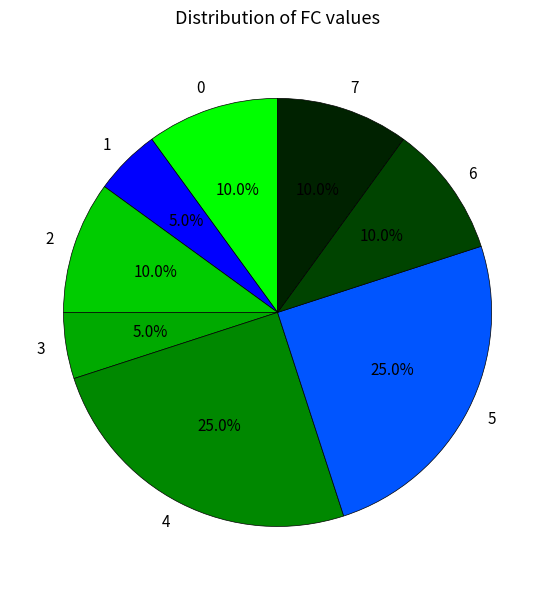

What percentage is NOT represented by 5?

75.0%